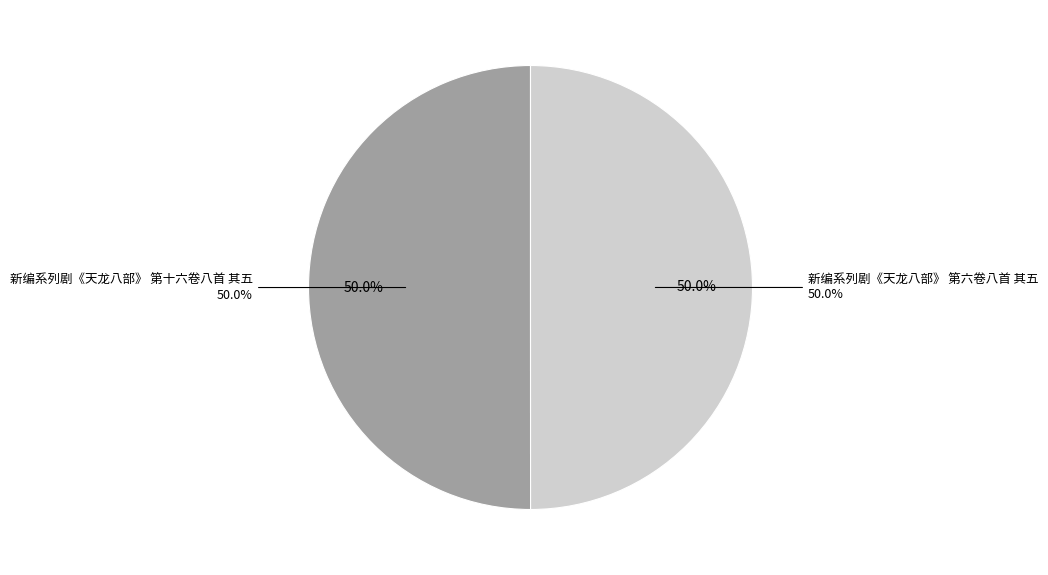

Is there a majority slice in this chart?

Yes